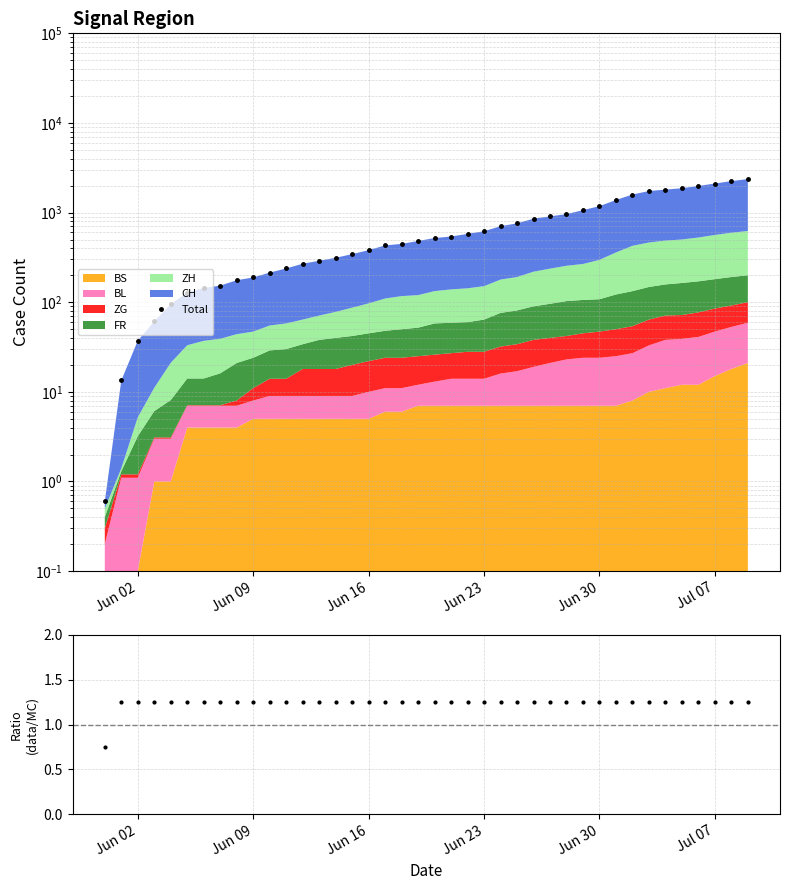

Which series has the largest total across all categories?

Total